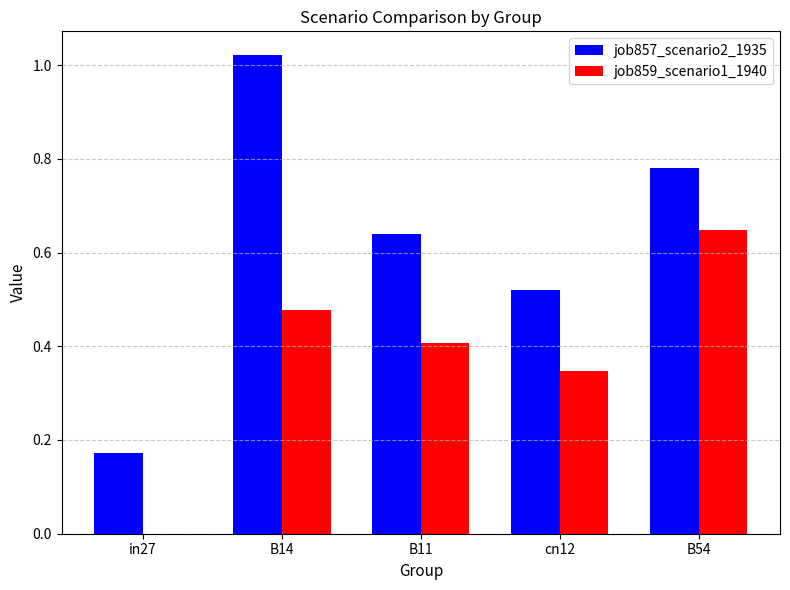

What is the sum of all job859_scenario1_1940 values?

1.9